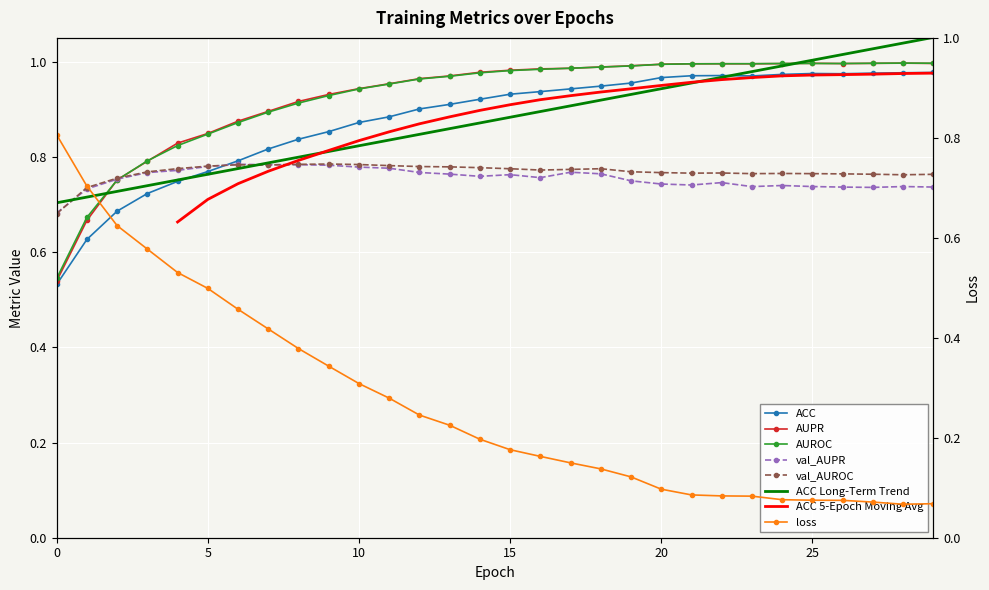

What is the value of the val_AUROC point at the 3rd from the left?

0.8